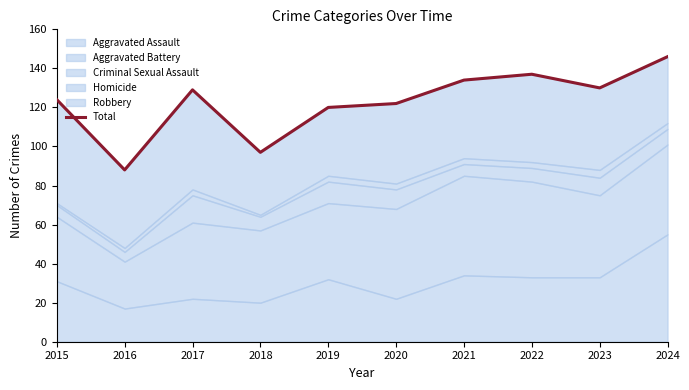

What is the average value?

123